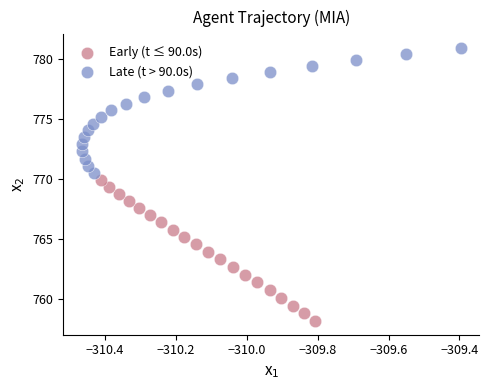

Which series contains the highest Y value?

Late (t > 90.0s)